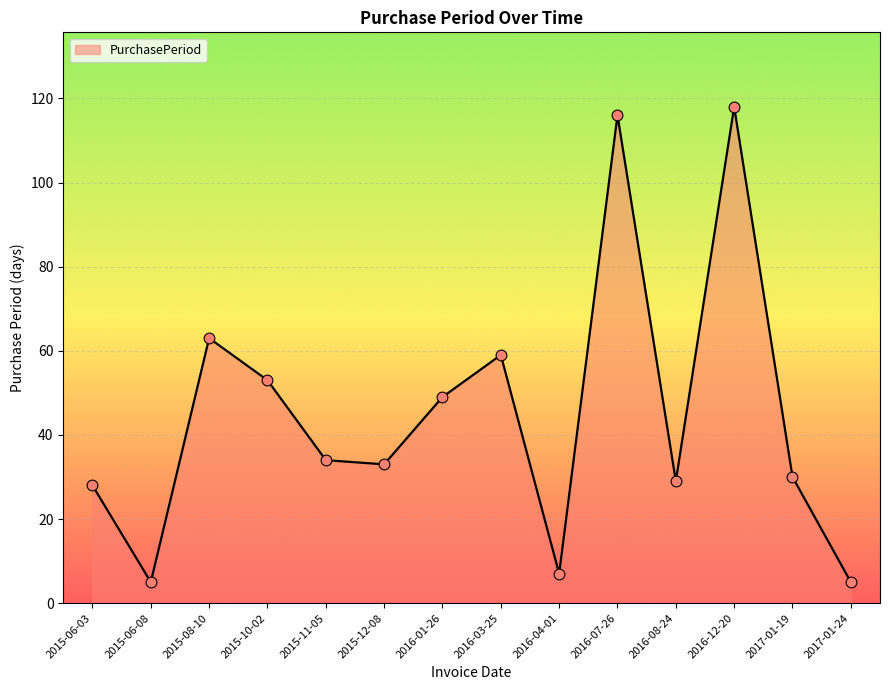

Which has a higher value, 2015-06-03 or 2017-01-19?

2017-01-19